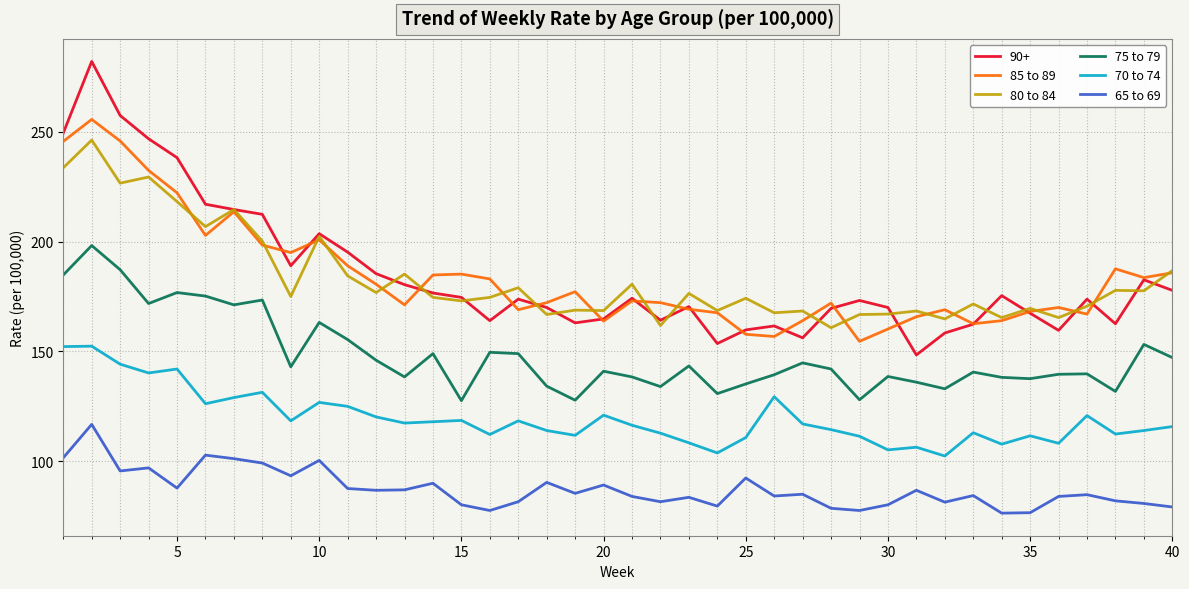

In 70 to 74, how many points are higher than both neighbors (excluding endpoints)?

12